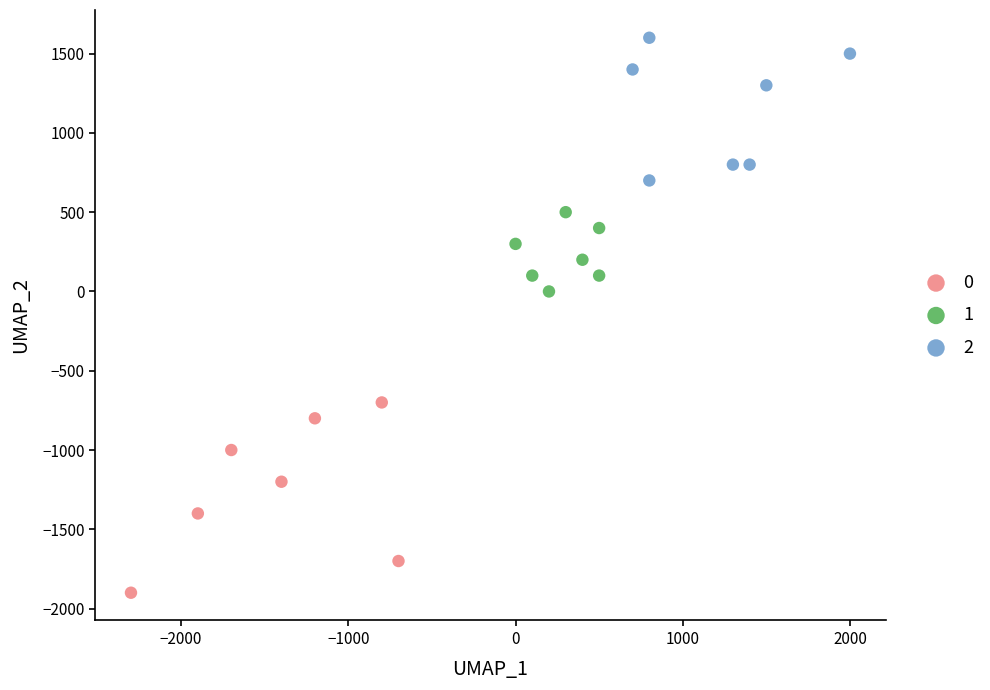

Which series reaches the maximum Y coordinate?

2